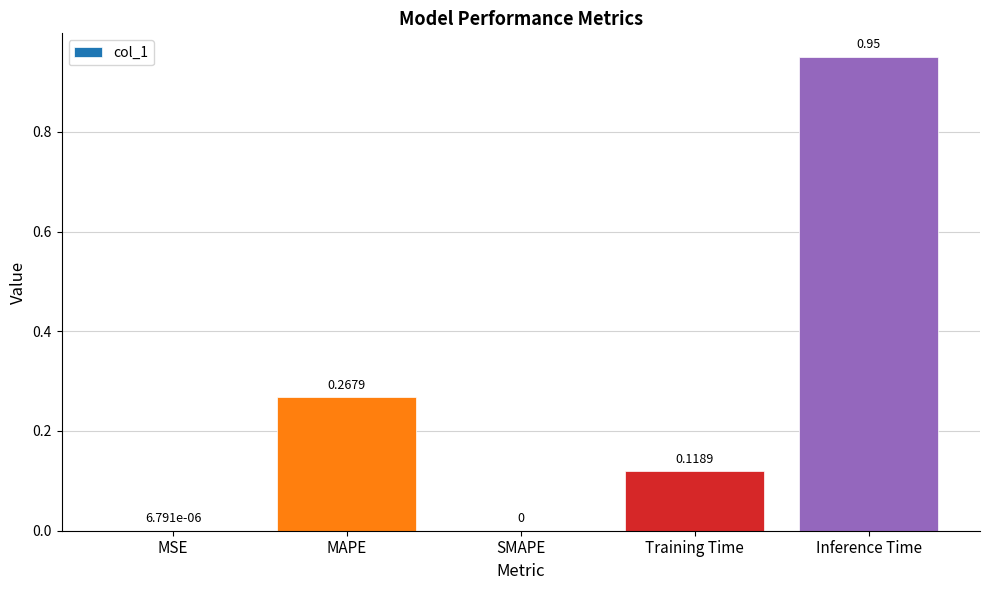

What is the change in value from MAPE to Inference Time?

+0.7